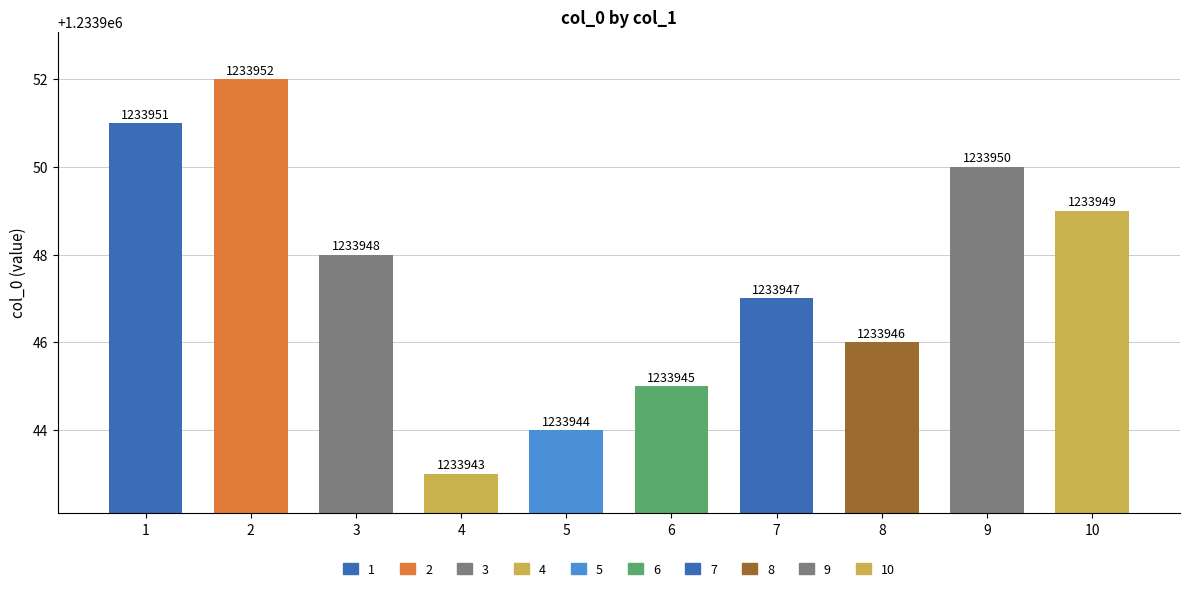

What is the difference between the second highest and minimum values?

8